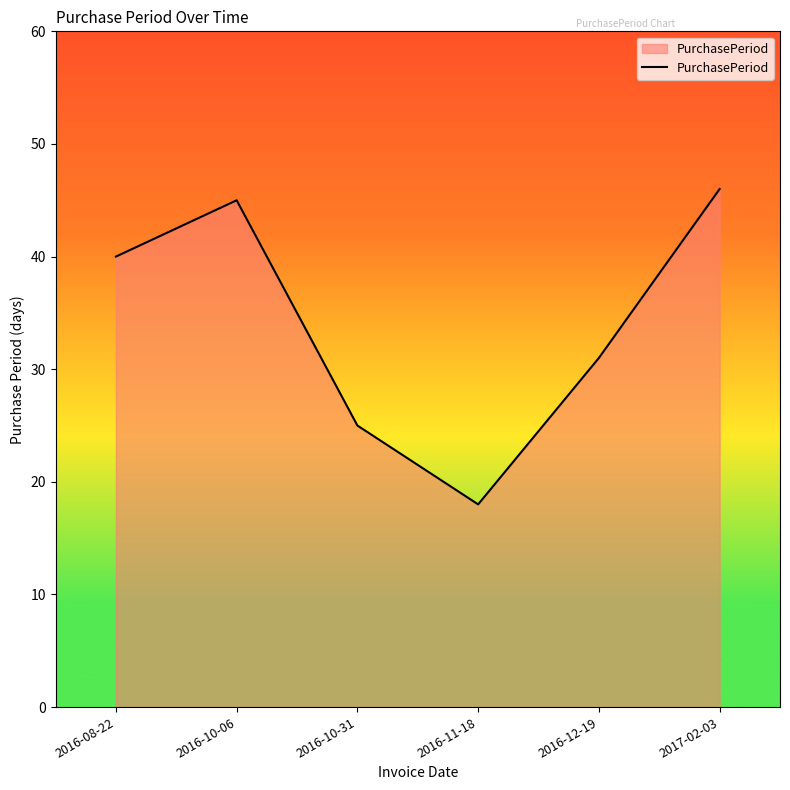

Count the number of categories in the chart.

6